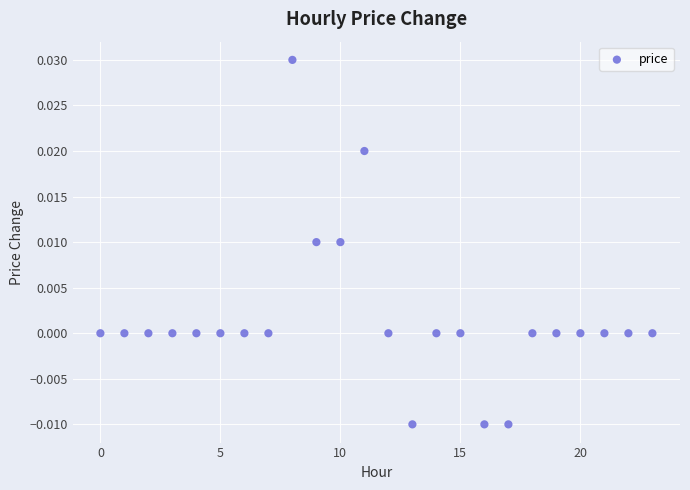

Count the number of points in this scatter plot.

24